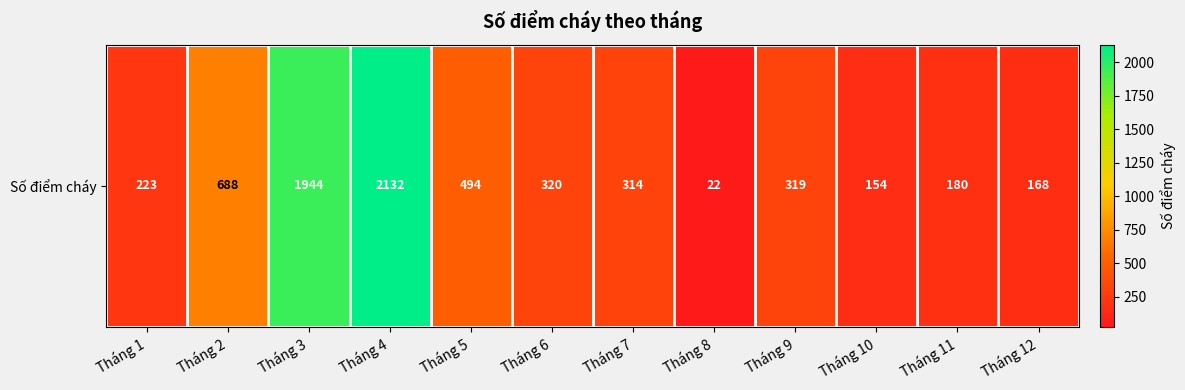

Which label corresponds to the smallest value in the chart?

Tháng 8